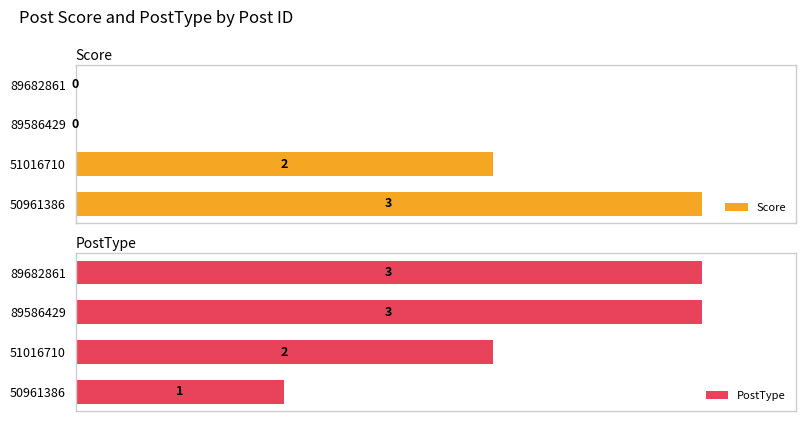

Rank the series by their average value, from highest to lowest.

PostType, Score